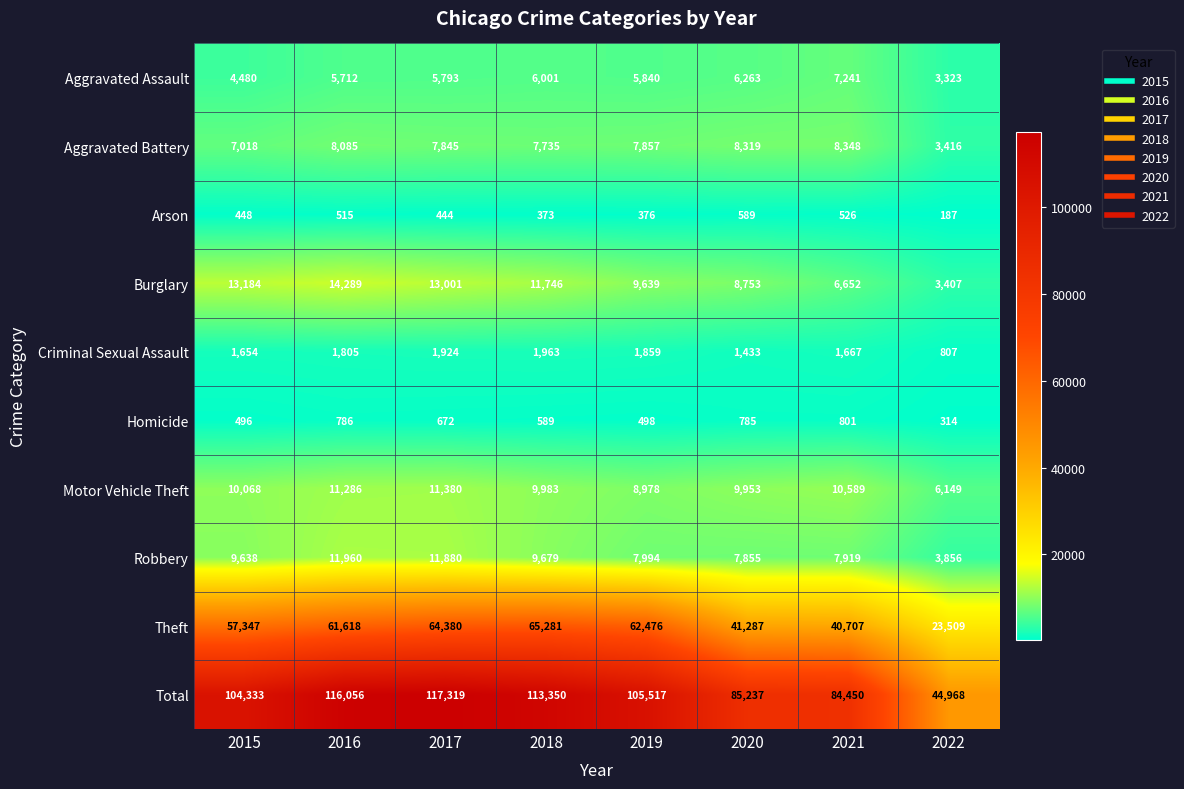

List the series in order of their peak value, lowest first.

Arson, Homicide, Criminal Sexual Assault, Aggravated Assault, Aggravated Battery, Motor Vehicle Theft, Robbery, Burglary, Theft, Total